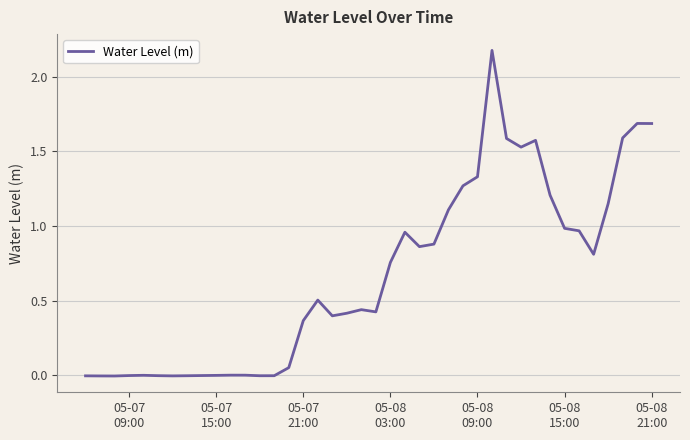

What is the difference between the maximum and minimum values?

2.2